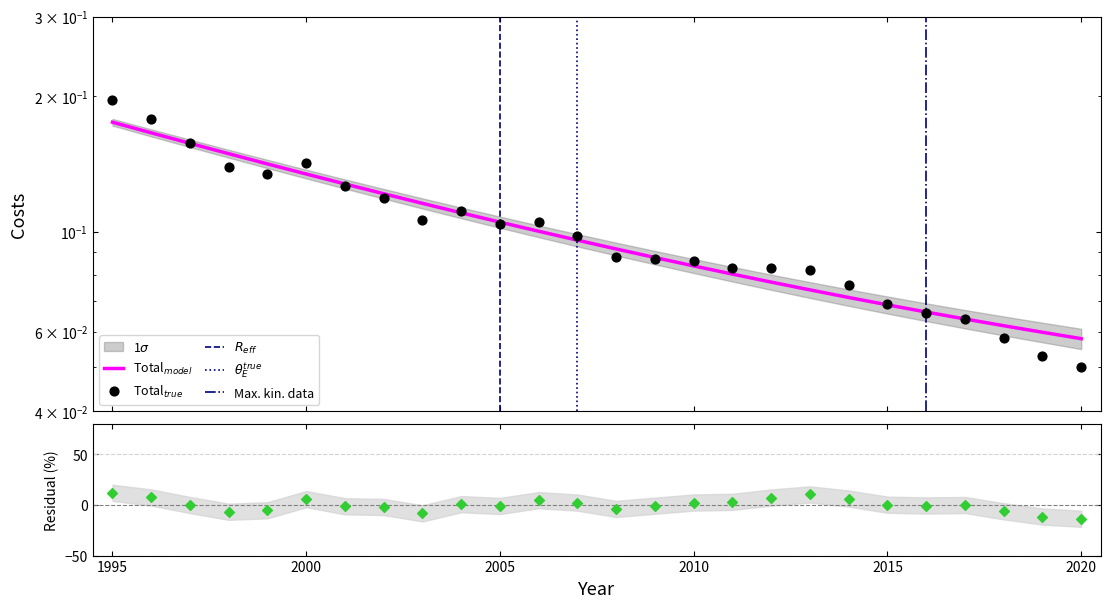

What is the total value across all series at 1999?

0.3